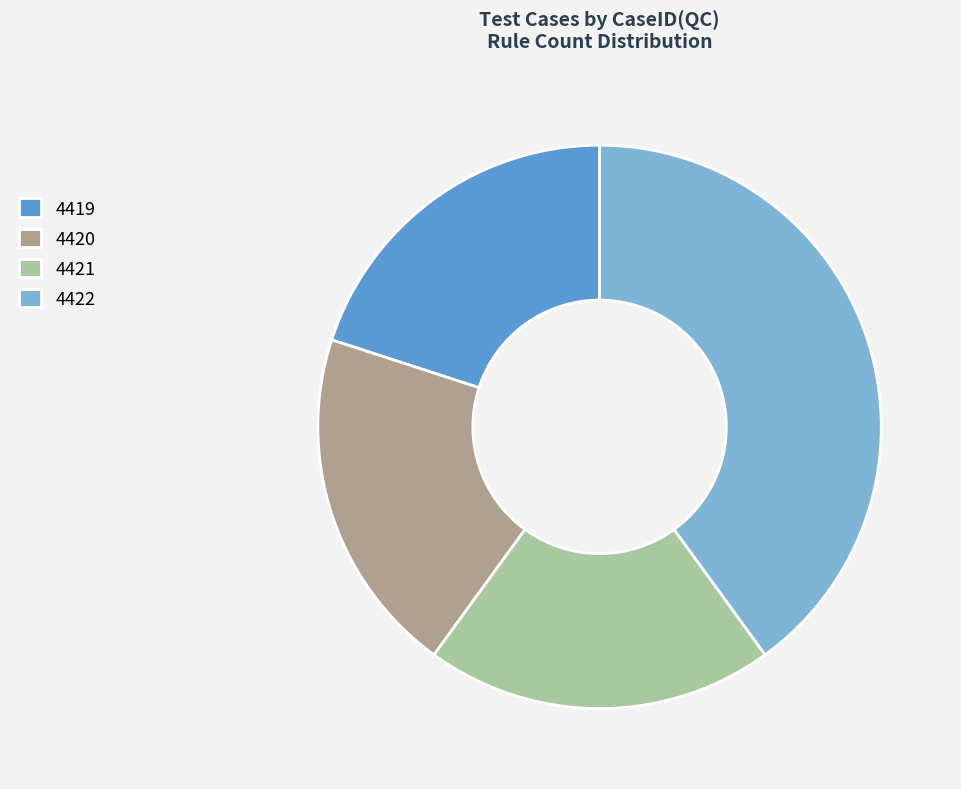

Which has a higher value, 4422 or 4420?

4422